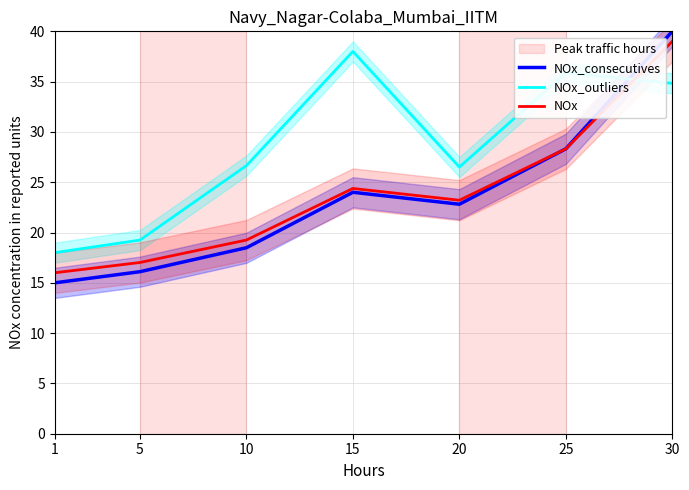

Reading left to right, list all the values displayed in this chart.

NOx_consecutives: 1=15.0	5=16.1	10=18.5	15=24.0	20=22.8	25=28.3	30=40.0
NOx_outliers: 1=18.0	5=19.2	10=26.7	15=38.0	20=26.5	25=35.9	30=34.8
NOx: 1=16.0	5=17.0	10=19.3	15=24.4	20=23.2	25=28.3	30=39.0